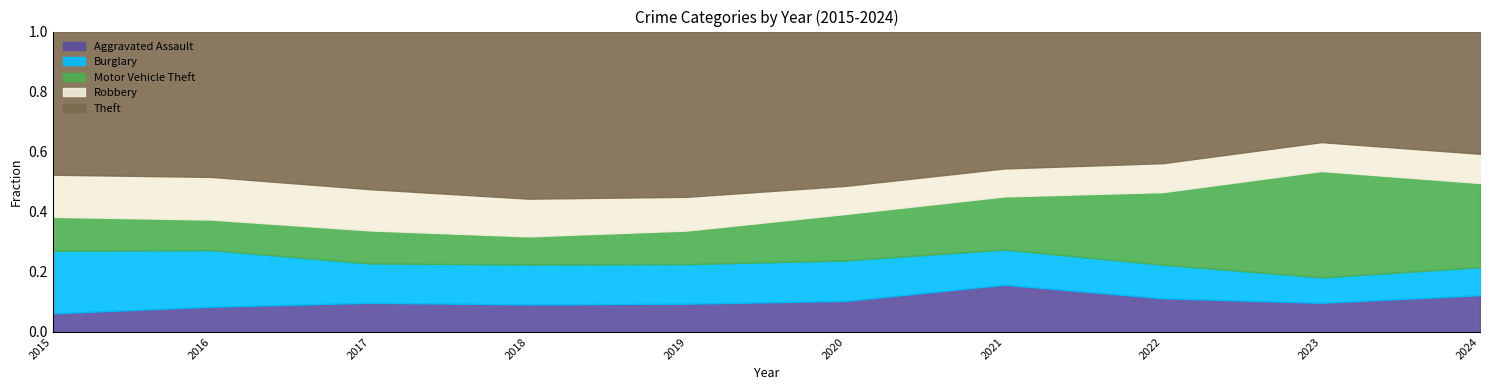

Which series has the largest total across all categories?

Theft